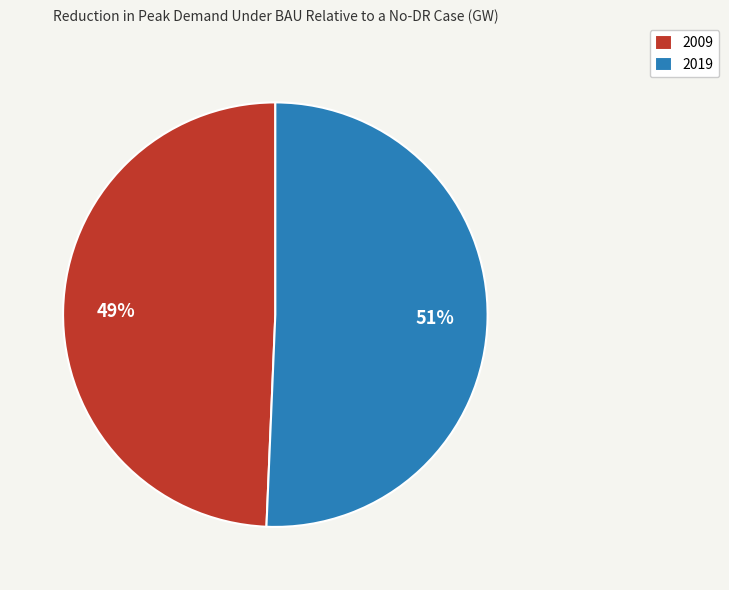

How many segments does this pie chart have?

2